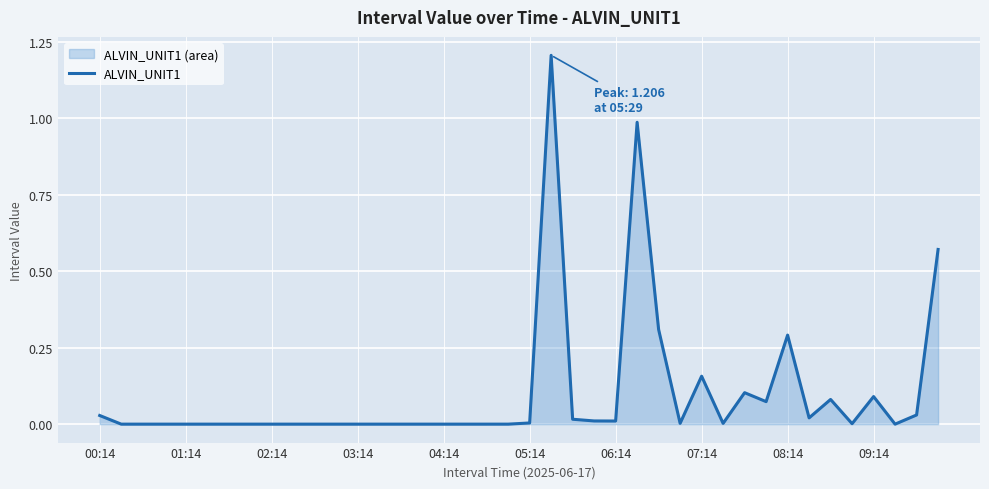

The chart shows a value of 0.0 at 22. True or false?

False